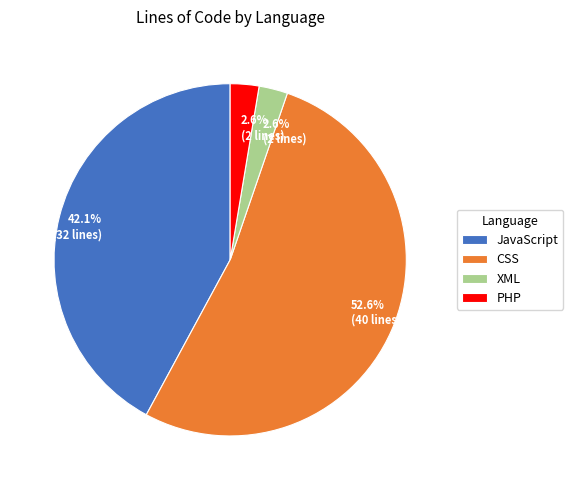

What is the majority slice?

CSS